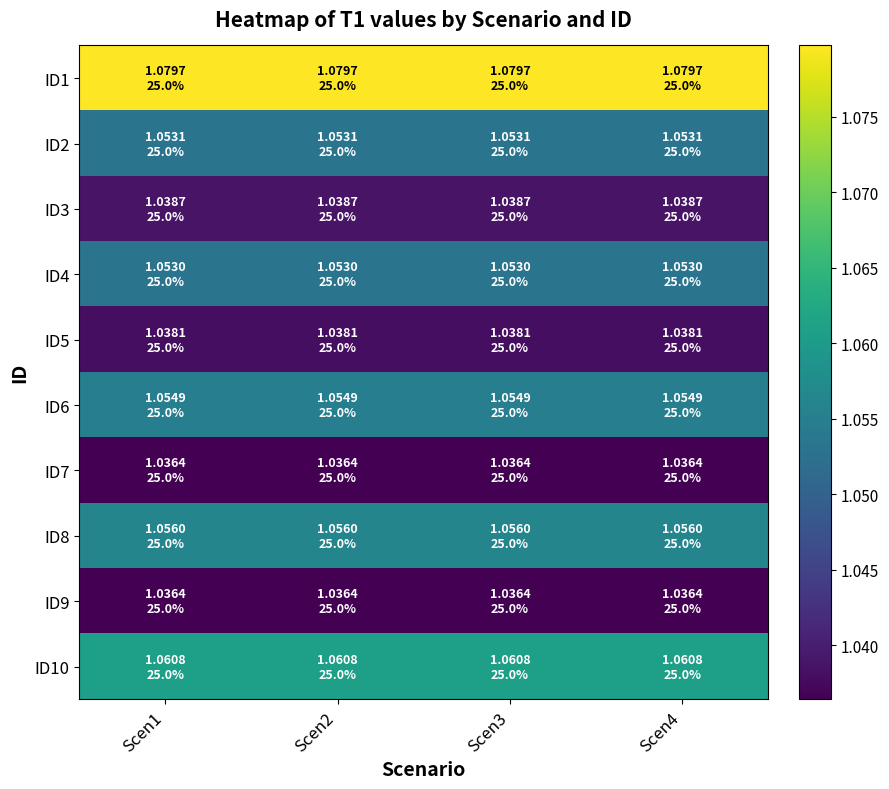

Rank the series at Scen2 from highest to lowest value.

ID1, ID10, ID8, ID6, ID2, ID4, ID3, ID5, ID7, ID9